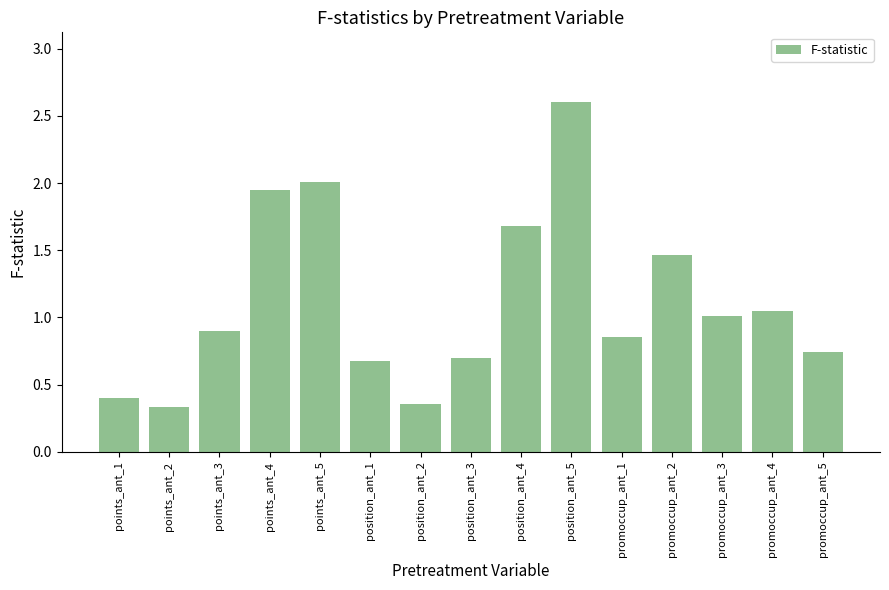

How many bars are there in total?

15